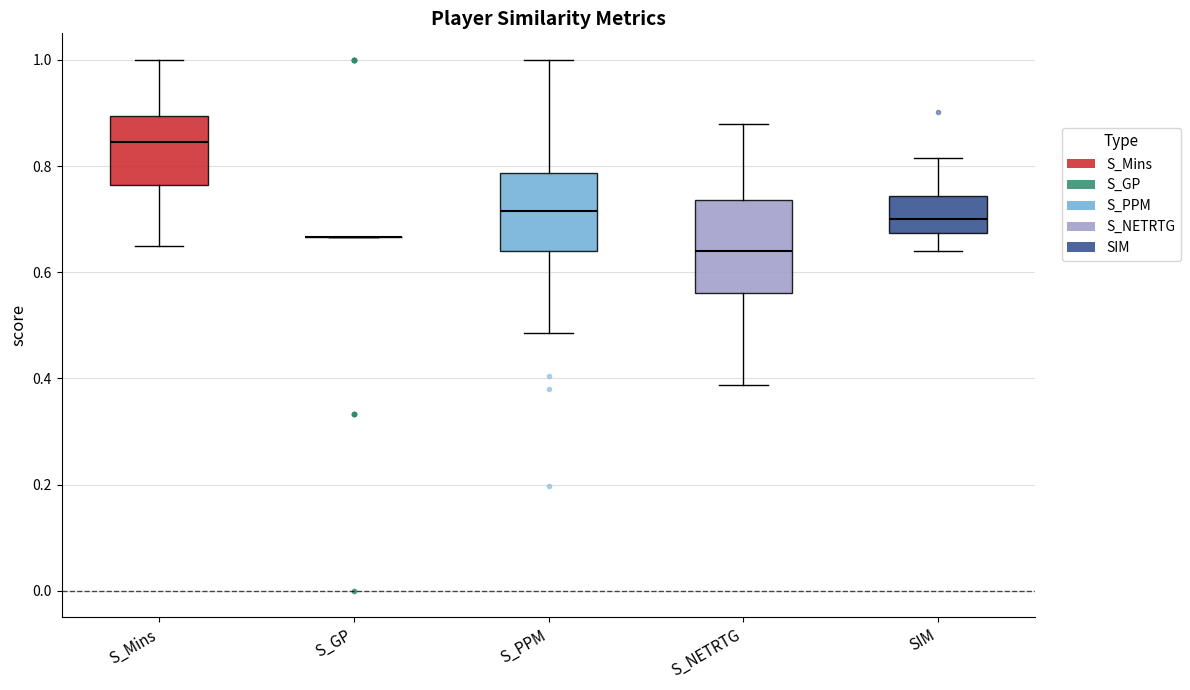

Reading left to right, transcribe this box plot: for each box, give where its median line is, the range the box spans, and where its two whiskers end, as read against the y-axis. The values are not printed on the chart, so give them approximately, as read against the axis.

S_Mins: median 0.84, box 0.76 to 0.90, whiskers 0.66 to 1.00
S_GP: box collapsed to a line at 0.66, whiskers 0.66 to 0.66
S_PPM: median 0.72, box 0.64 to 0.78, whiskers 0.48 to 1.00
S_NETRTG: median 0.64, box 0.56 to 0.74, whiskers 0.38 to 0.88
SIM: median 0.70, box 0.68 to 0.74, whiskers 0.64 to 0.82